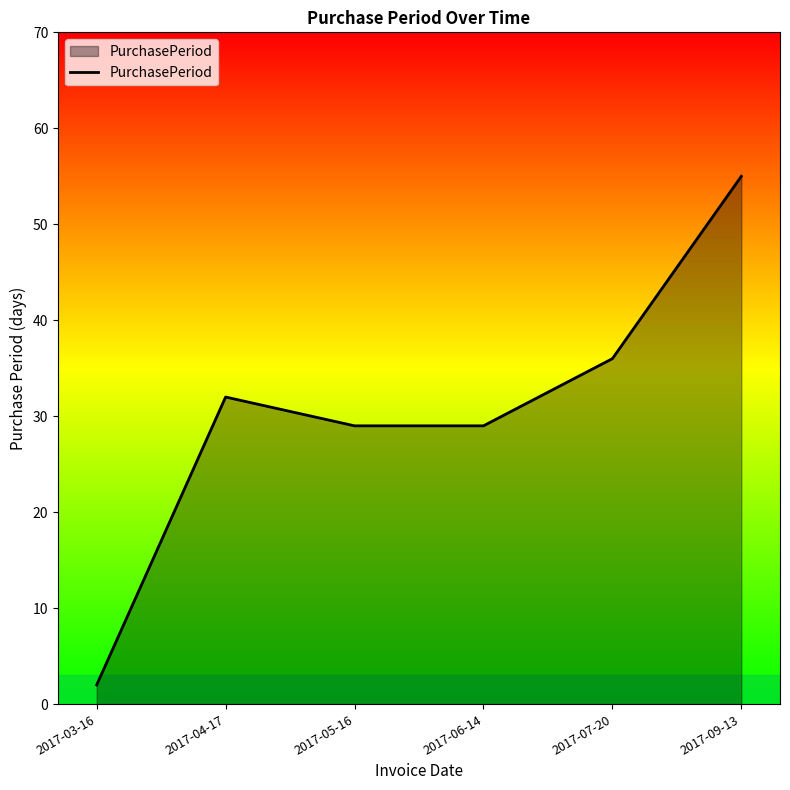

The value at 2017-04-17 is 32. True or false?

True